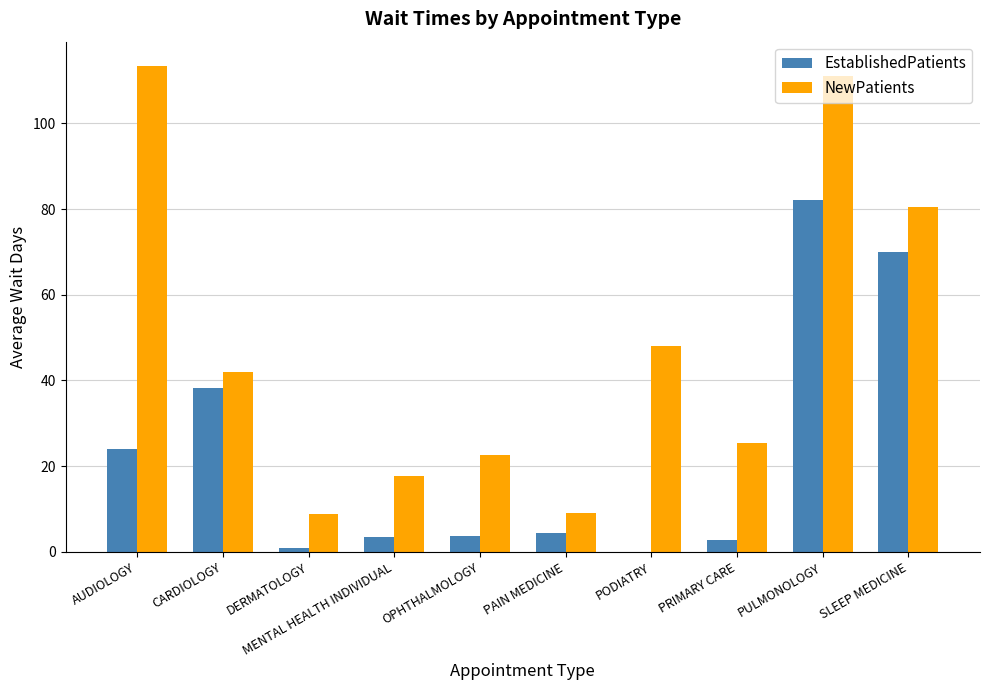

True or false: NewPatients has a value of 3.5 at PAIN MEDICINE.

False